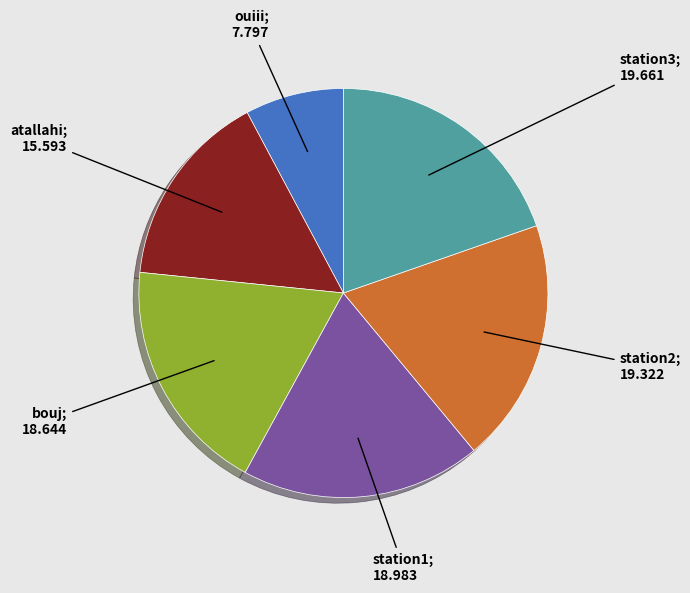

Is there any slice that represents more than half of the pie?

No